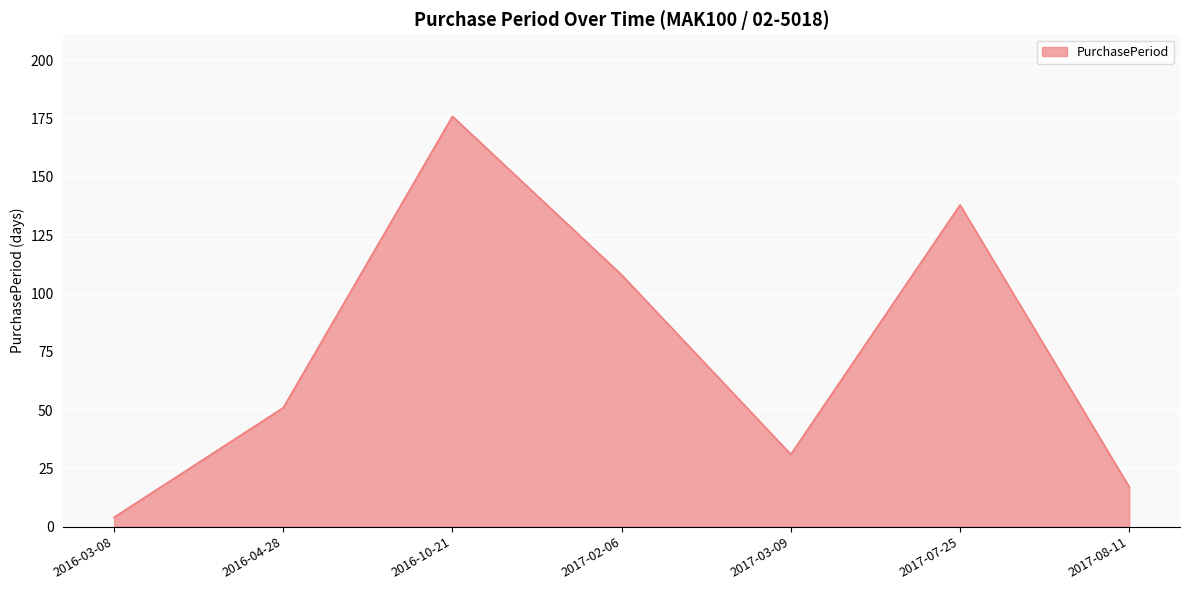

What is the difference between the second highest and minimum values?

134